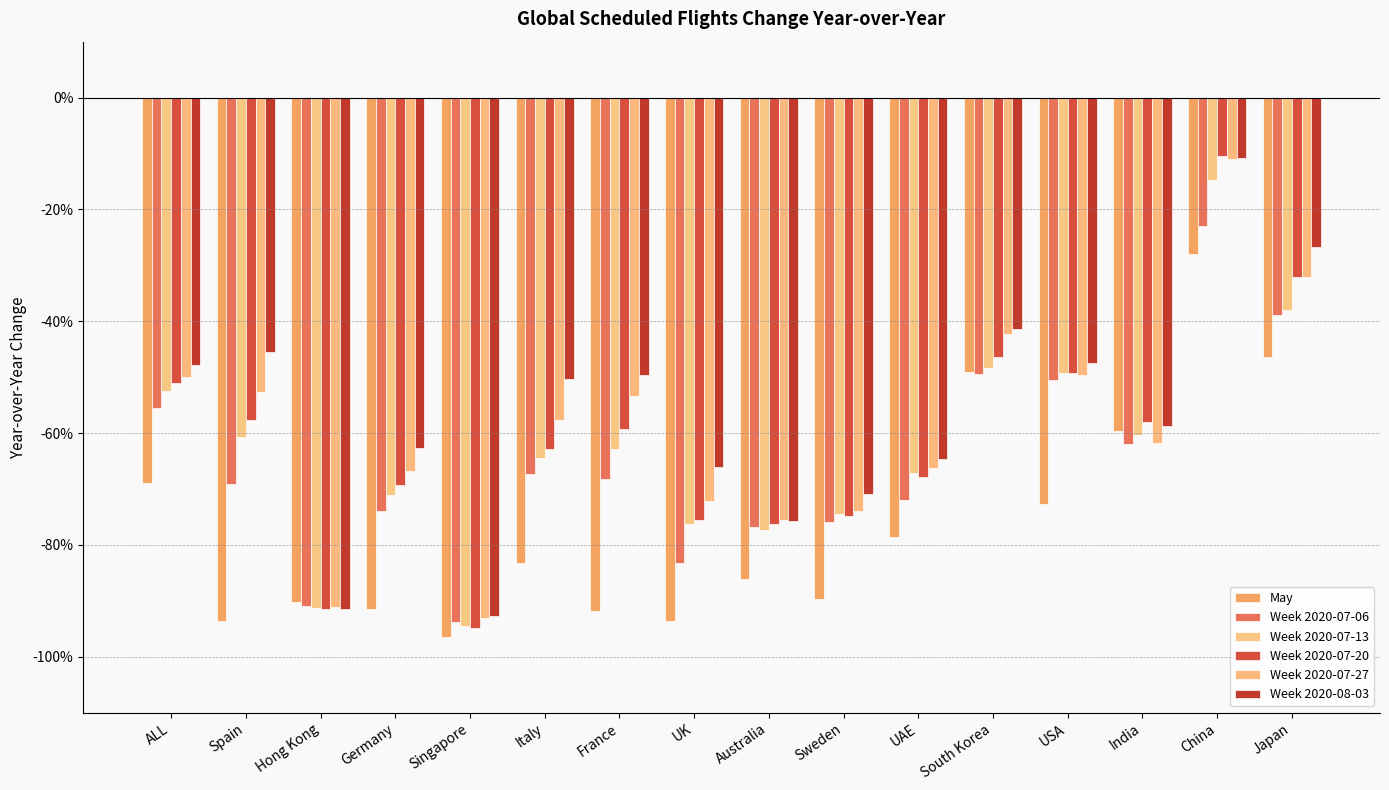

At which category is the sum across all series the highest?

China